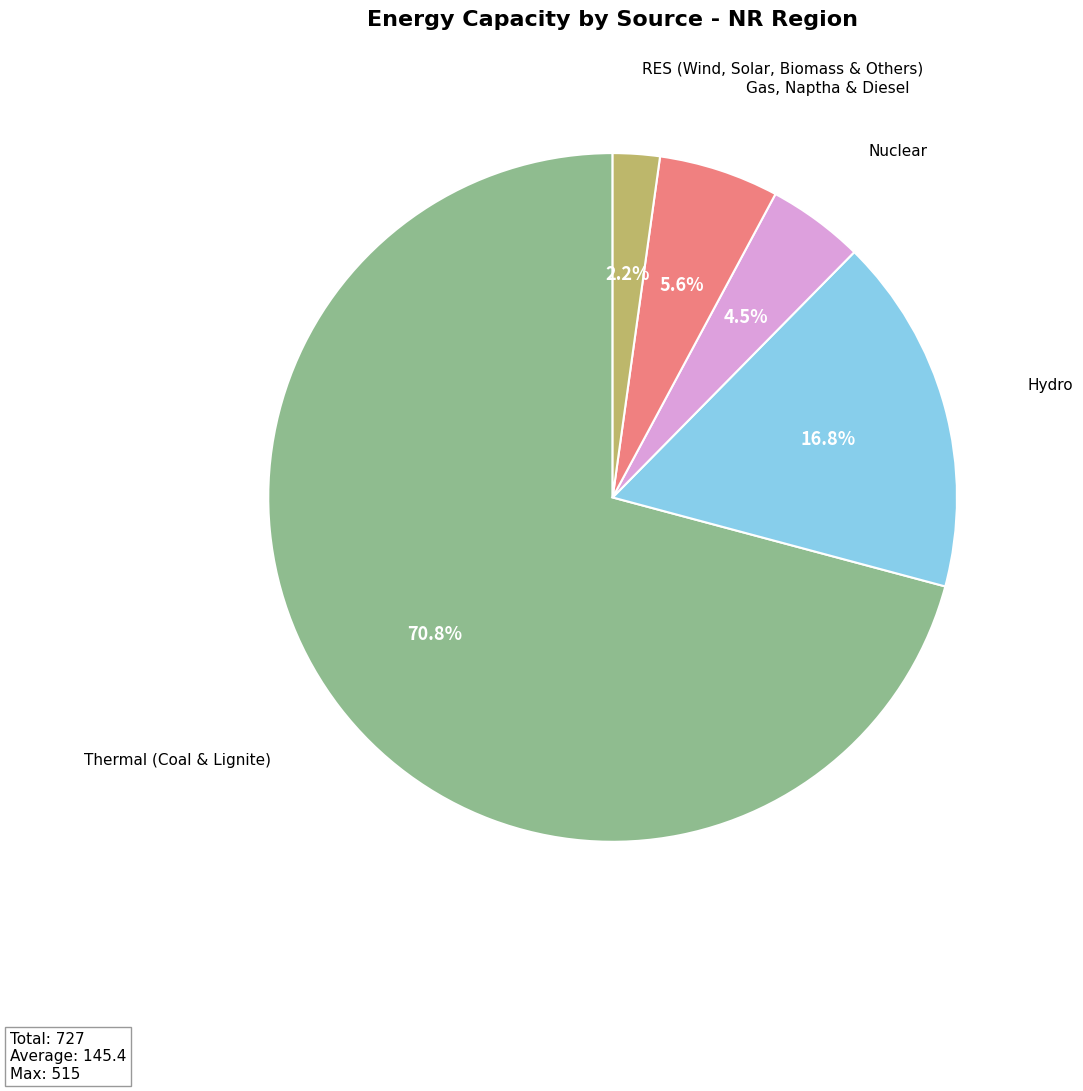

Count the number of slices in the pie.

5